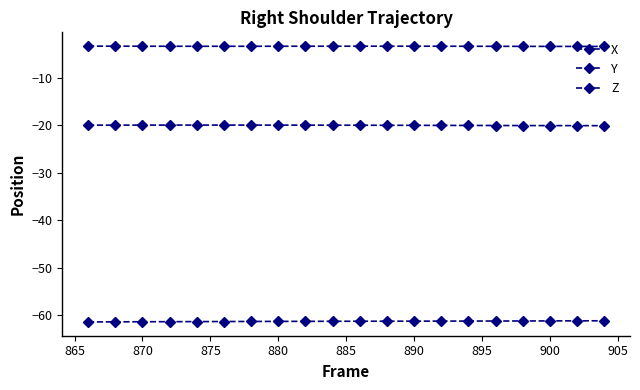

Which series has the largest total across all categories?

X